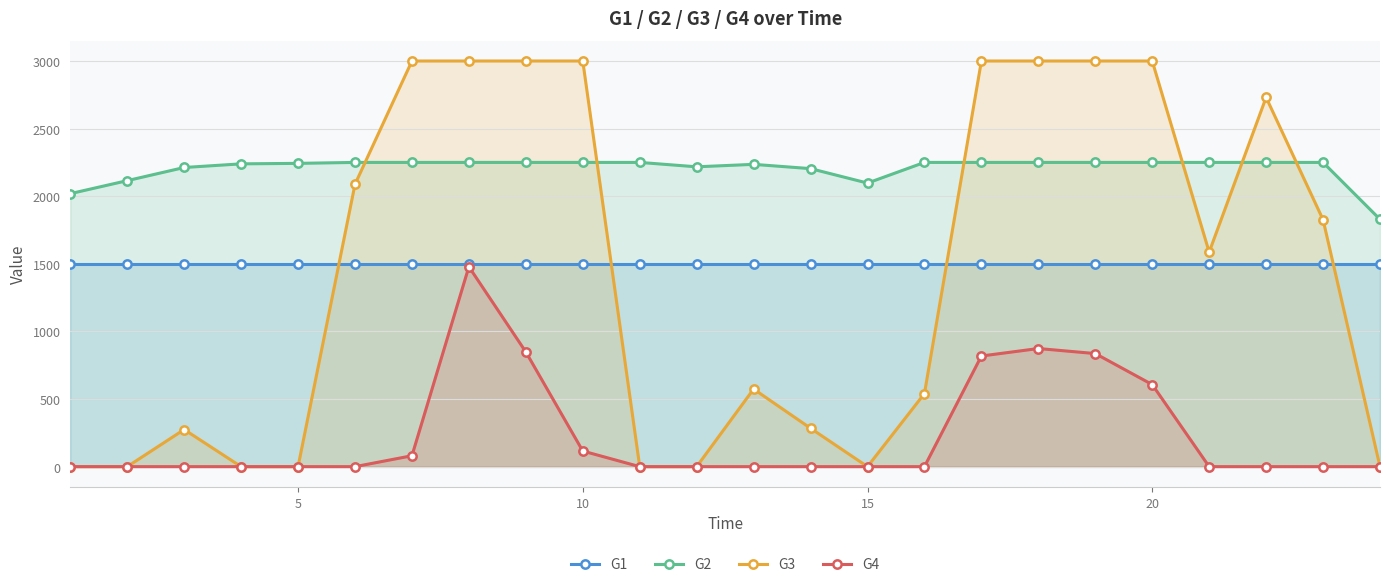

What is the total value across all series at 20?

7357.0